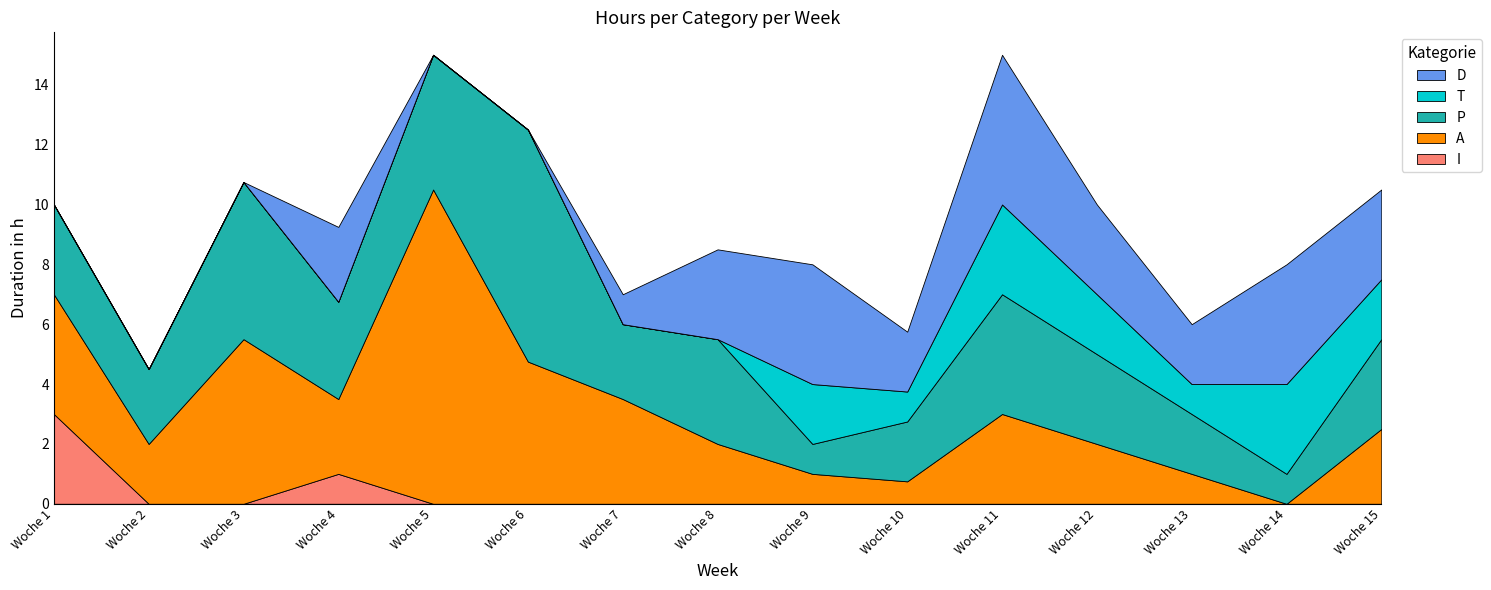

Reading left to right, transcribe all the data shown in this chart.

I: Woche 1=3.0	Woche 2=0.0	Woche 3=0.0	Woche 4=1.0	Woche 5=0.0	Woche 6=0.0	Woche 7=0.0	Woche 8=0.0	Woche 9=0.0	Woche 10=0.0	Woche 11=0.0	Woche 12=0.0	Woche 13=0.0	Woche 14=0.0	Woche 15=0.0
A: Woche 1=4.0	Woche 2=2.0	Woche 3=5.5	Woche 4=2.5	Woche 5=10.5	Woche 6=4.8	Woche 7=3.5	Woche 8=2.0	Woche 9=1.0	Woche 10=0.8	Woche 11=3.0	Woche 12=2.0	Woche 13=1.0	Woche 14=0.0	Woche 15=2.5
P: Woche 1=3.0	Woche 2=2.5	Woche 3=5.2	Woche 4=3.2	Woche 5=4.5	Woche 6=7.8	Woche 7=2.5	Woche 8=3.5	Woche 9=1.0	Woche 10=2.0	Woche 11=4.0	Woche 12=3.0	Woche 13=2.0	Woche 14=1.0	Woche 15=3.0
T: Woche 1=0.0	Woche 2=0.0	Woche 3=0.0	Woche 4=0.0	Woche 5=0.0	Woche 6=0.0	Woche 7=0.0	Woche 8=0.0	Woche 9=2.0	Woche 10=1.0	Woche 11=3.0	Woche 12=2.0	Woche 13=1.0	Woche 14=3.0	Woche 15=2.0
D: Woche 1=0.0	Woche 2=0.0	Woche 3=0.0	Woche 4=2.5	Woche 5=0.0	Woche 6=0.0	Woche 7=1.0	Woche 8=3.0	Woche 9=4.0	Woche 10=2.0	Woche 11=5.0	Woche 12=3.0	Woche 13=2.0	Woche 14=4.0	Woche 15=3.0